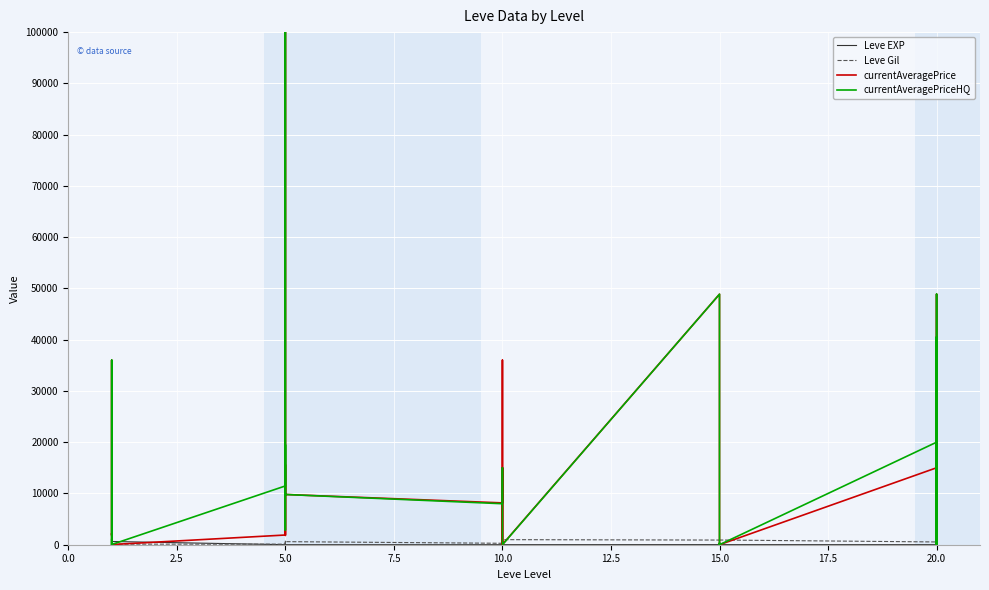

What is the label of the 25th point from the left?

20.0